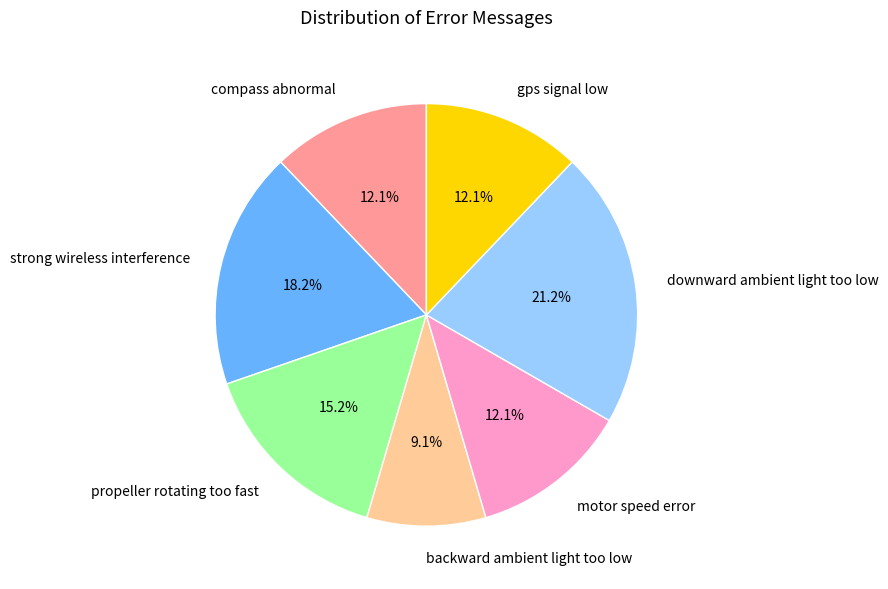

To the nearest percent, what is the average slice percentage?

14%